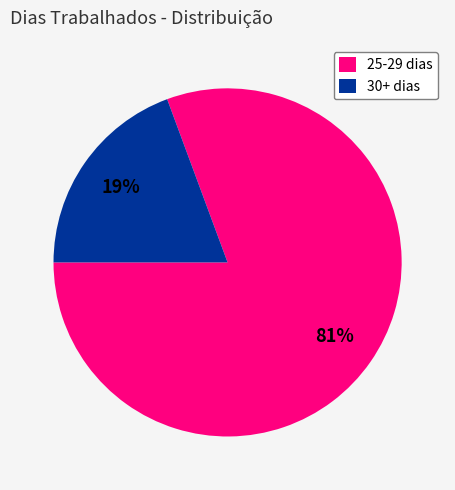

To the nearest percent, what is the average slice percentage?

50%